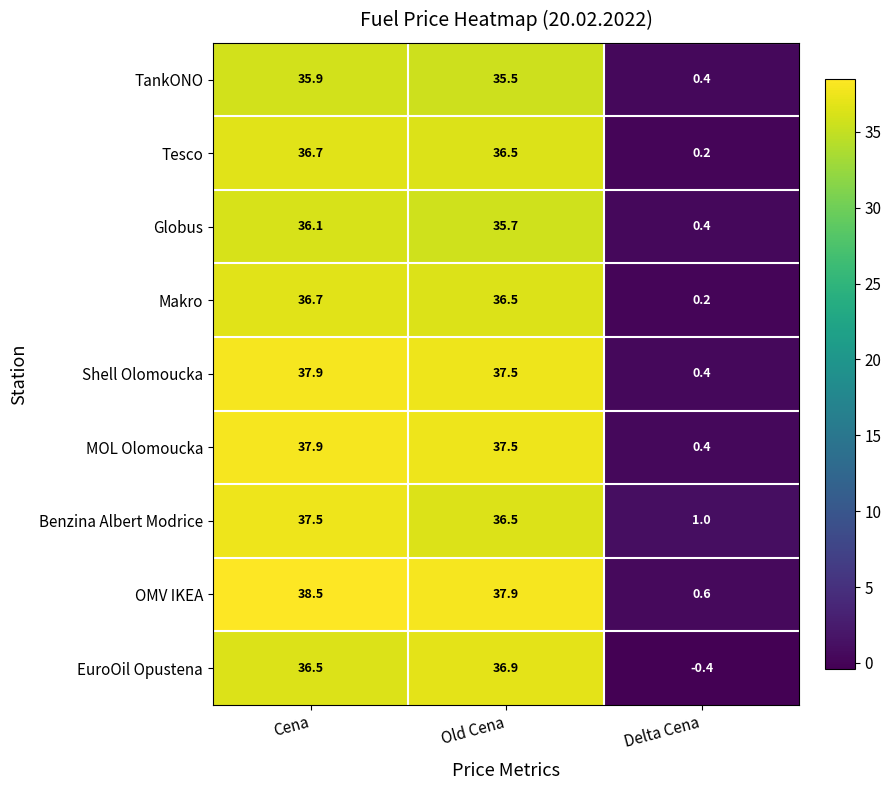

What value does the TankONO series have at Cena?

35.9